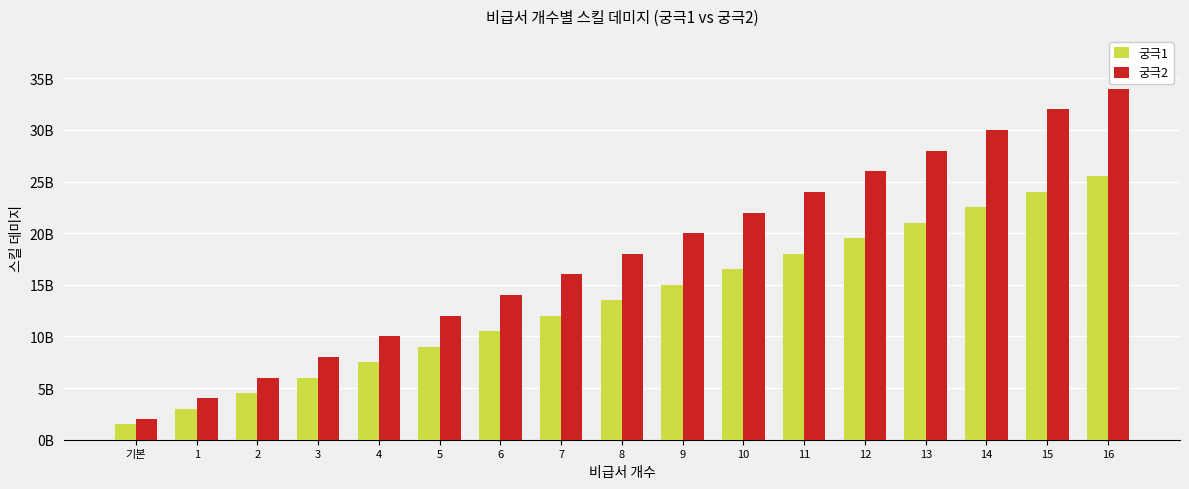

Between 5 and 13, which is larger?

13